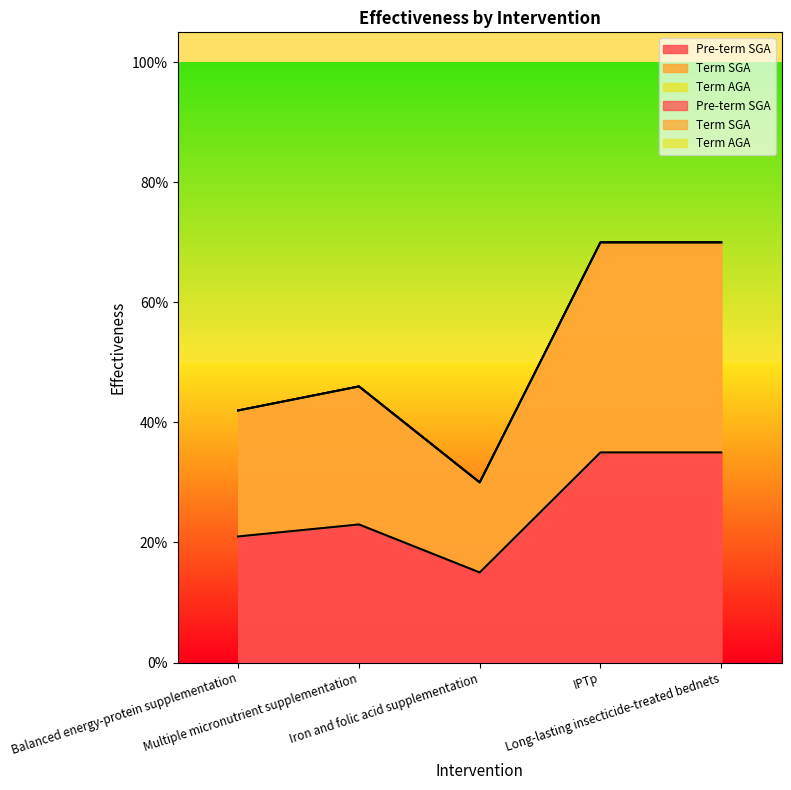

True or false: Term SGA and Pre-term SGA intersect in this chart.

False